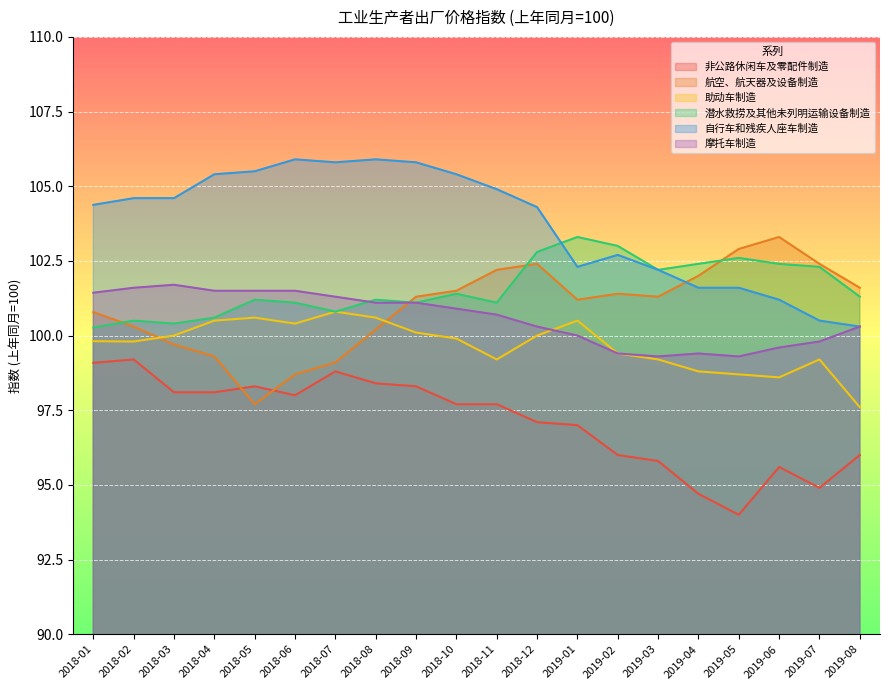

Which has a higher value, 2019-08 or 2018-08?

2018-08